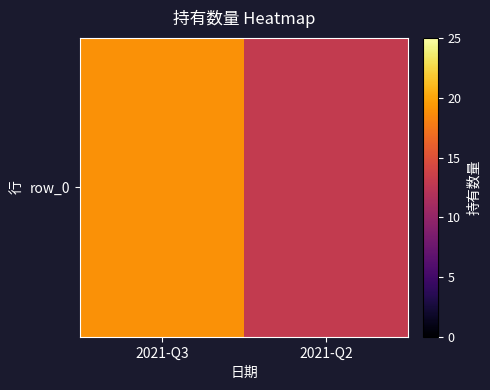

Reading right to left, extract all data points from this chart.

13	19